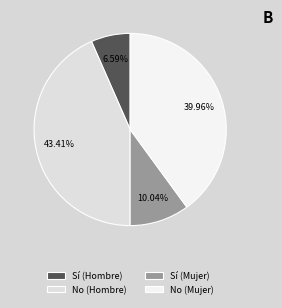

Combined, do Sí (Mujer) and No (Hombre) account for over 50%?

Yes